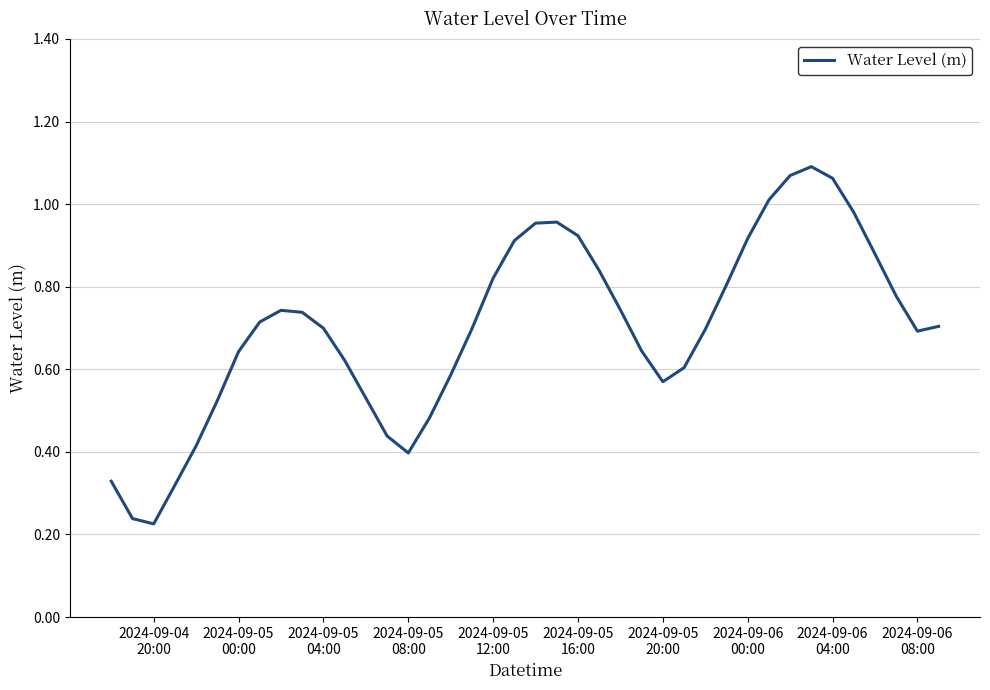

Is this an area chart (filled region under the line)?

No